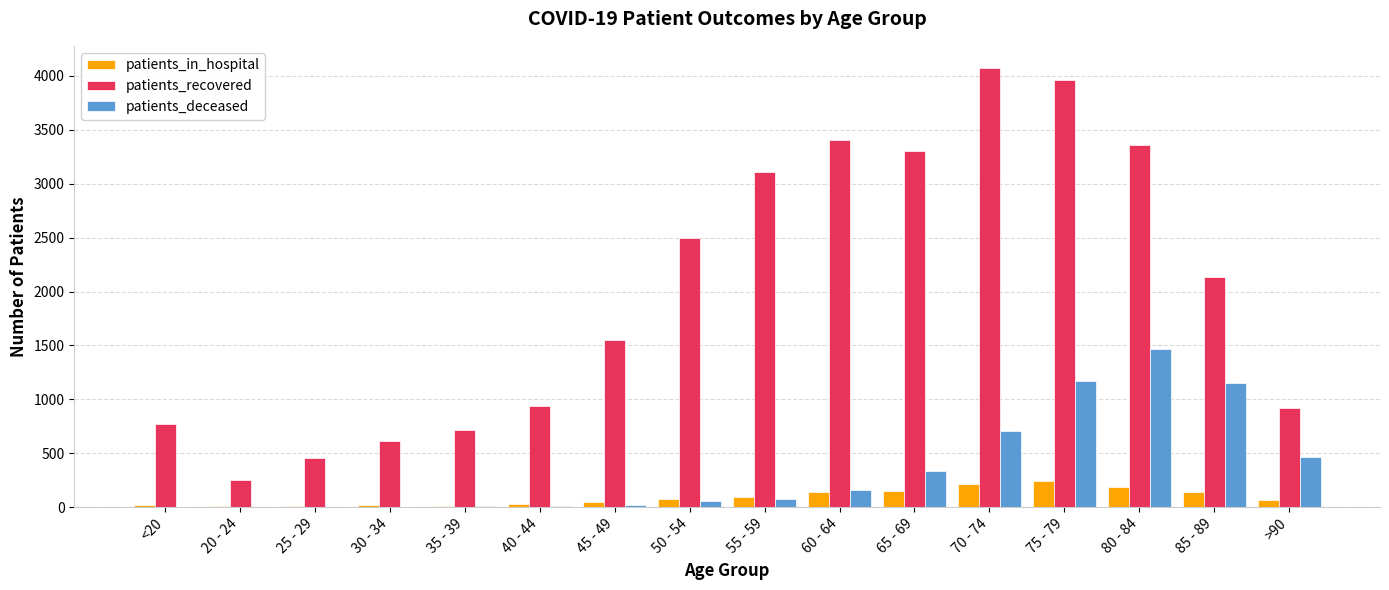

What is the sum of all patients_recovered values?

32057